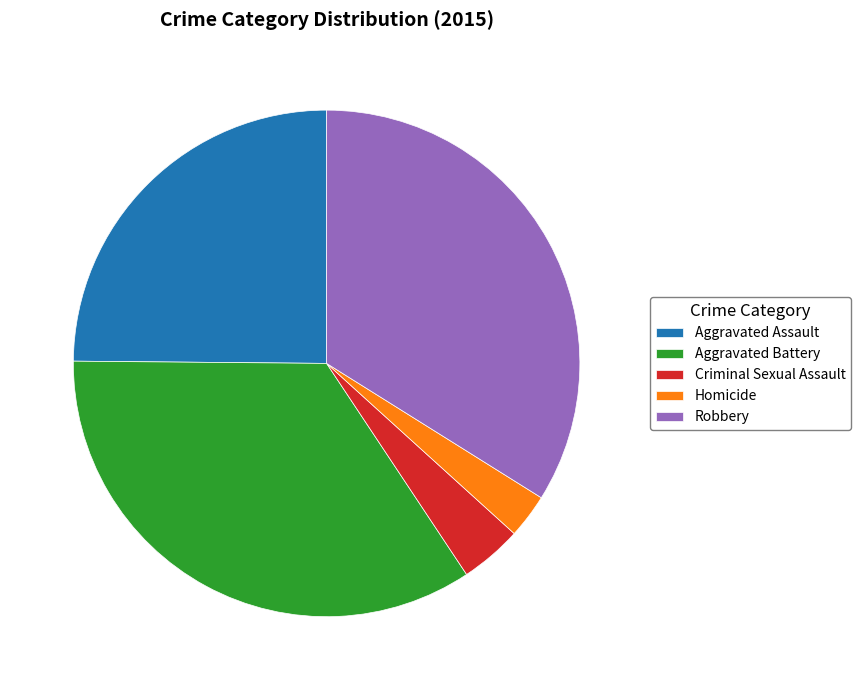

How many segments does this pie chart have?

5